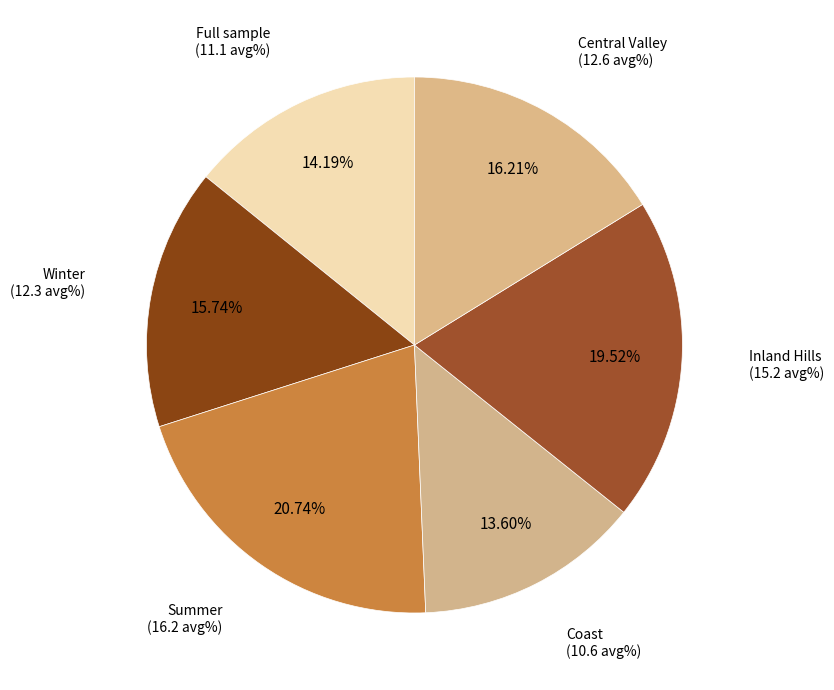

Is there any slice that represents more than half of the pie?

No